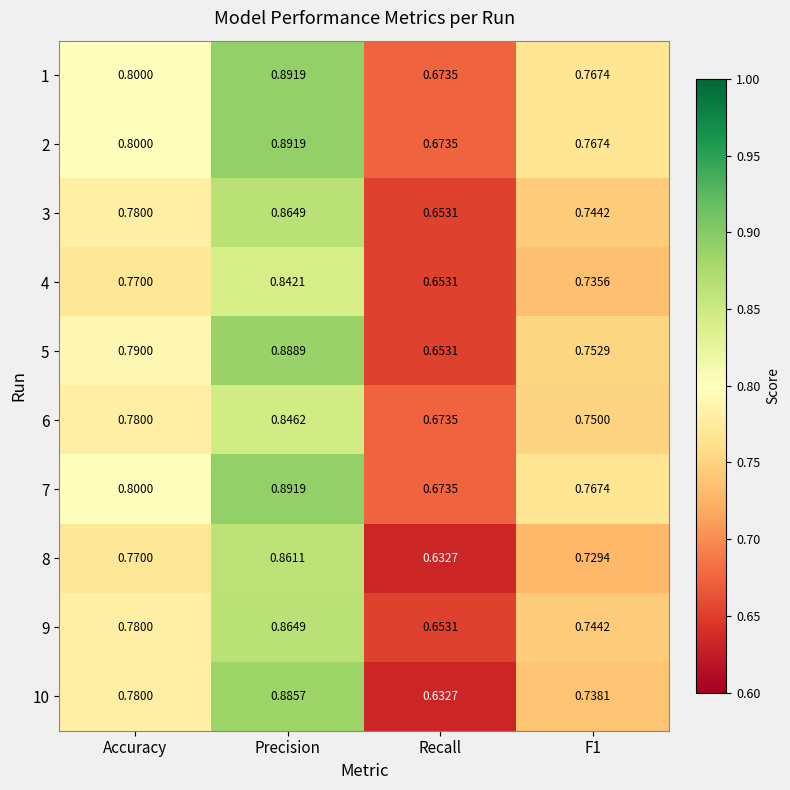

Which category has the lowest value in the 7 series?

Recall